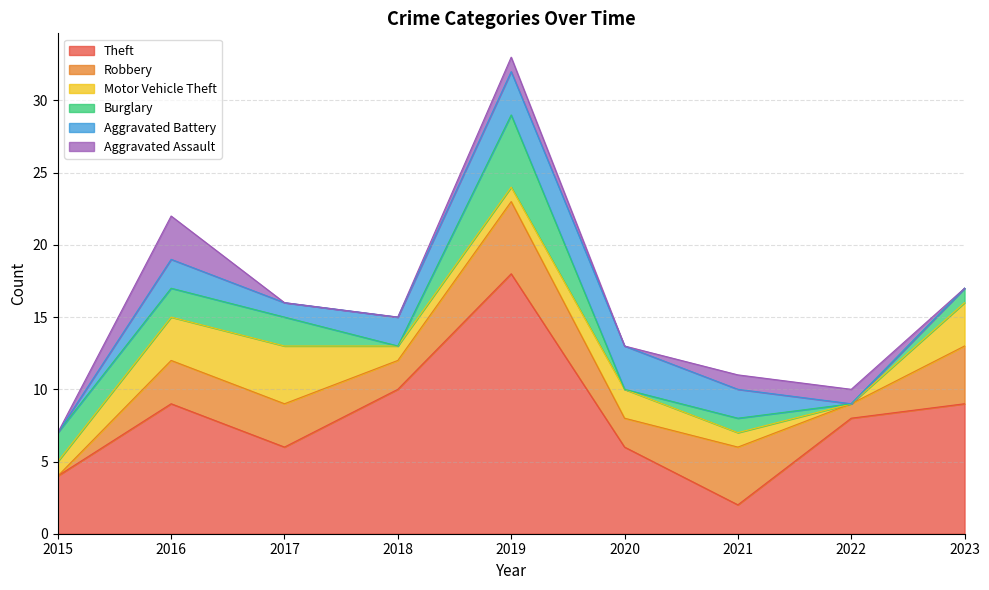

True or false: Aggravated Battery has more than 0 interior local peaks.

True